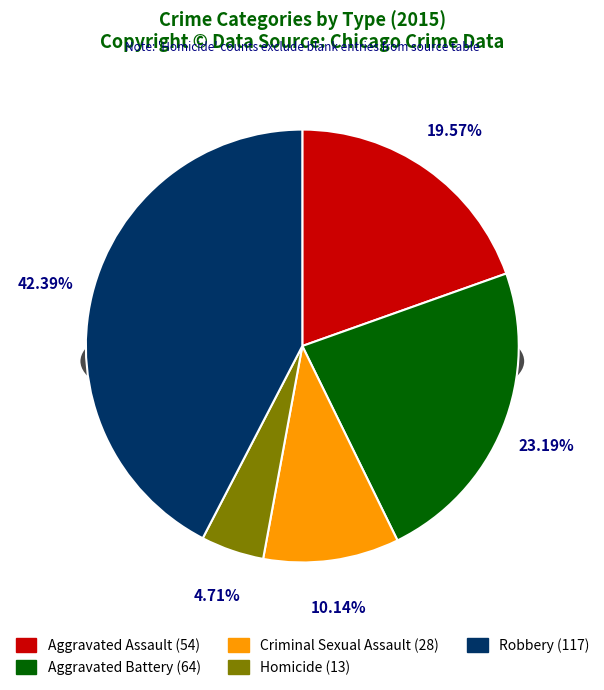

To the nearest percent, what is the difference between the largest and smallest slice percentages?

38%